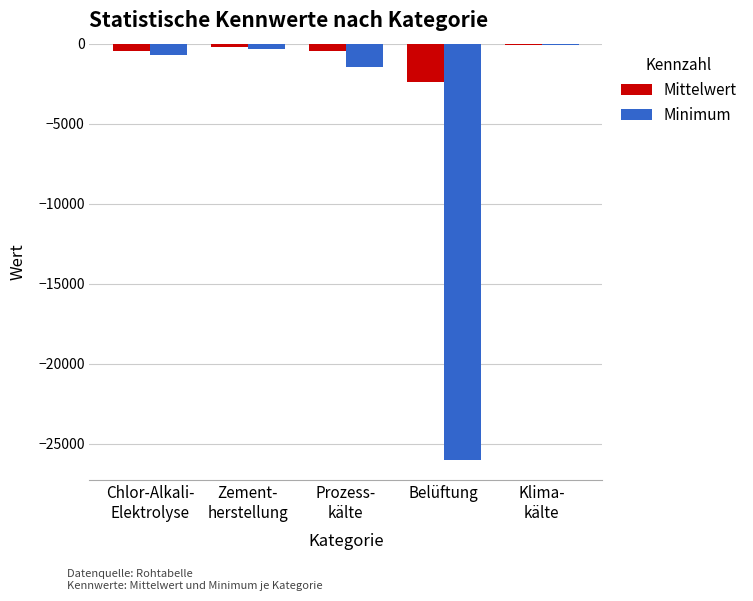

Which series has the largest total across all categories?

Mittelwert